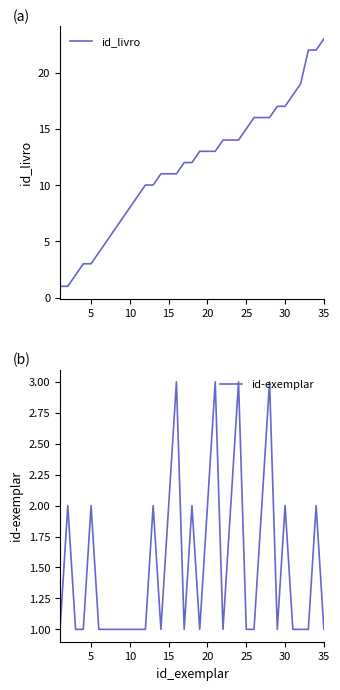

What is the difference between the maximum and second lowest values in the id_livro series?

22